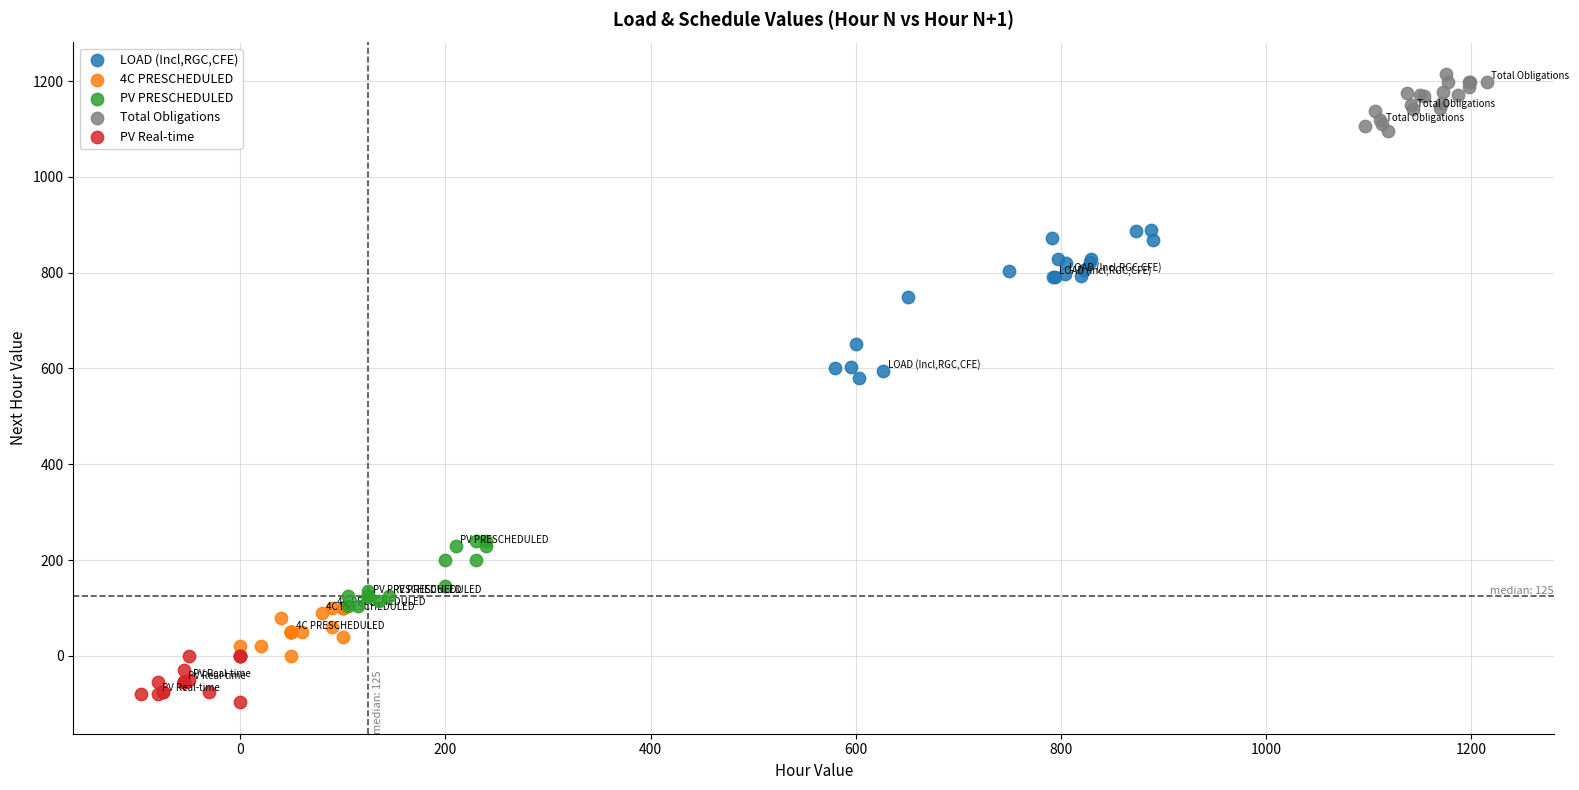

Which series contains the lowest Y value?

PV Real-time